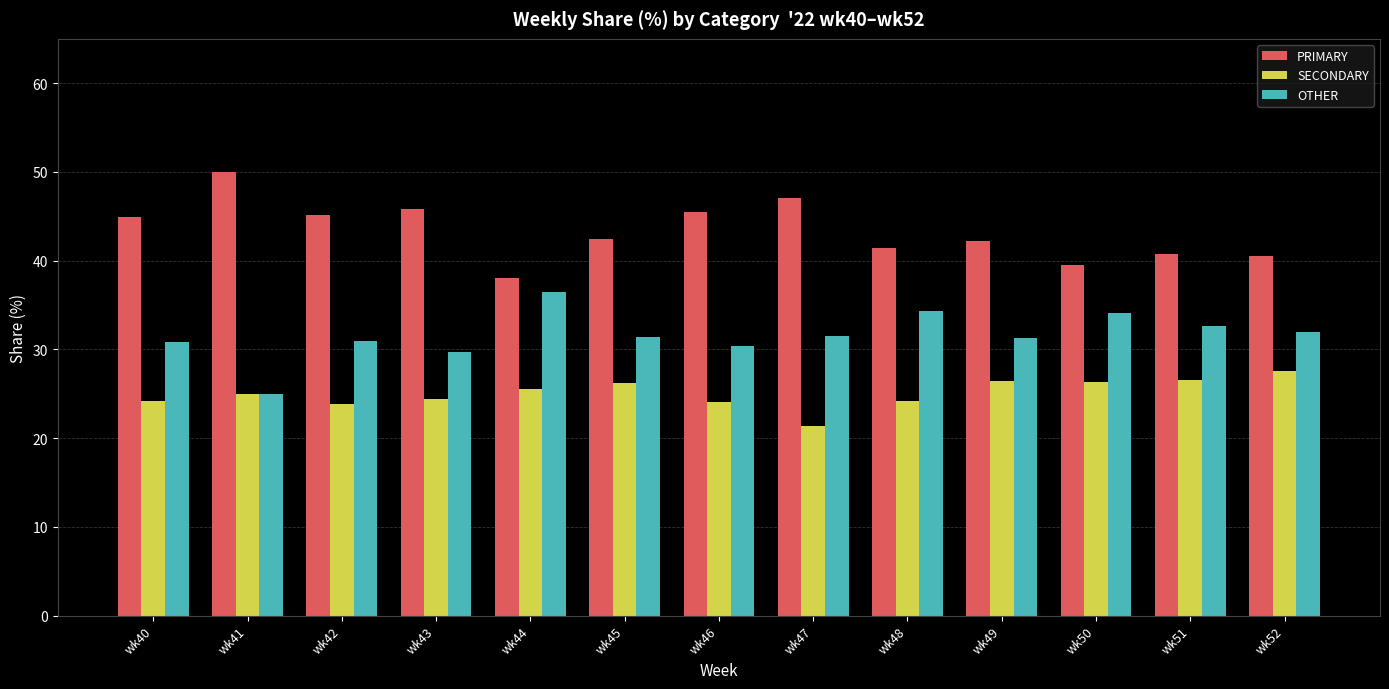

Rank the series by their average value, from highest to lowest.

PRIMARY, OTHER, SECONDARY